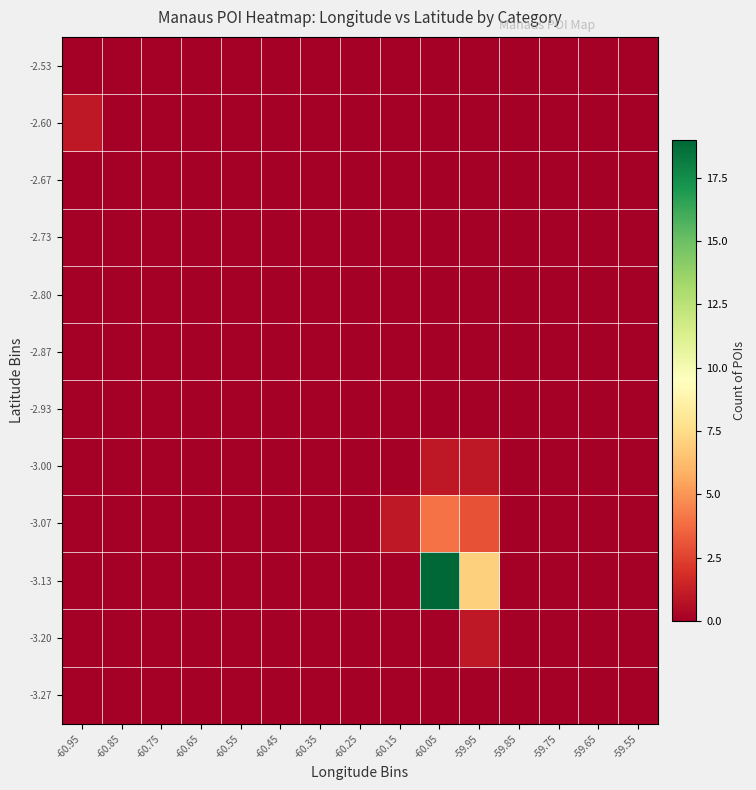

Which has a higher value, -59.95 or -60.75?

-59.95